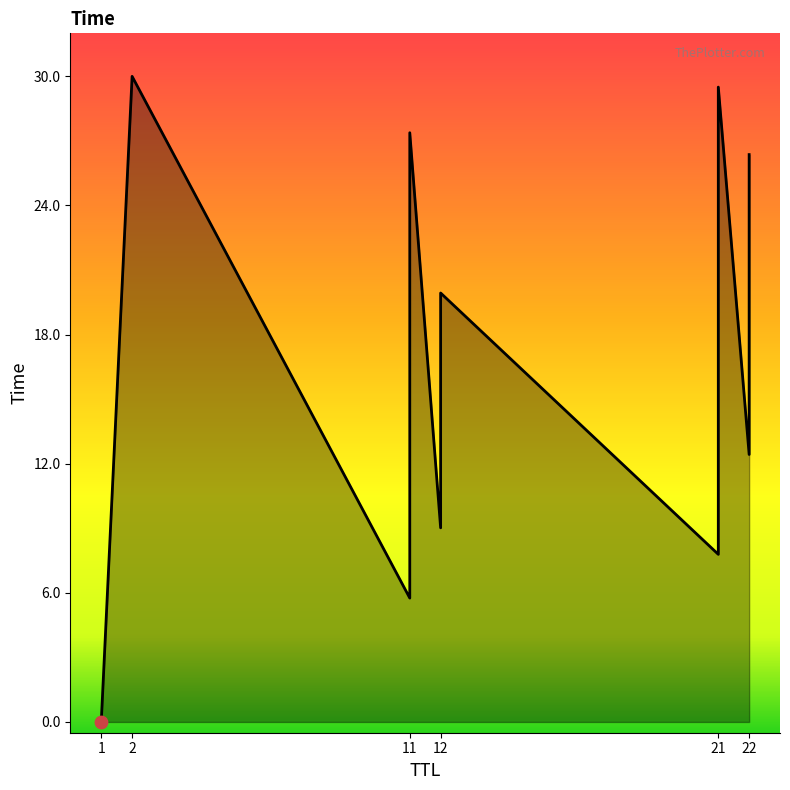

Which has a higher value, 11 or 12?

12